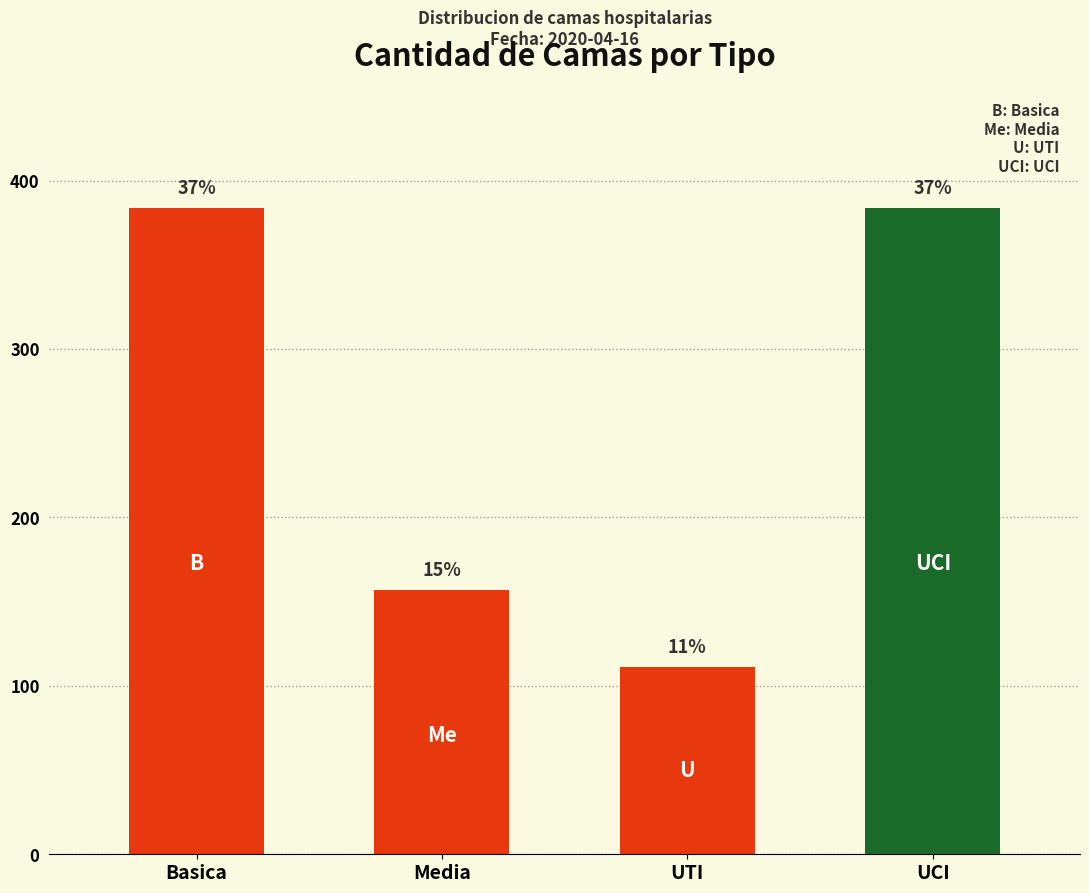

What is the label of the 1st bar from the left?

Basica